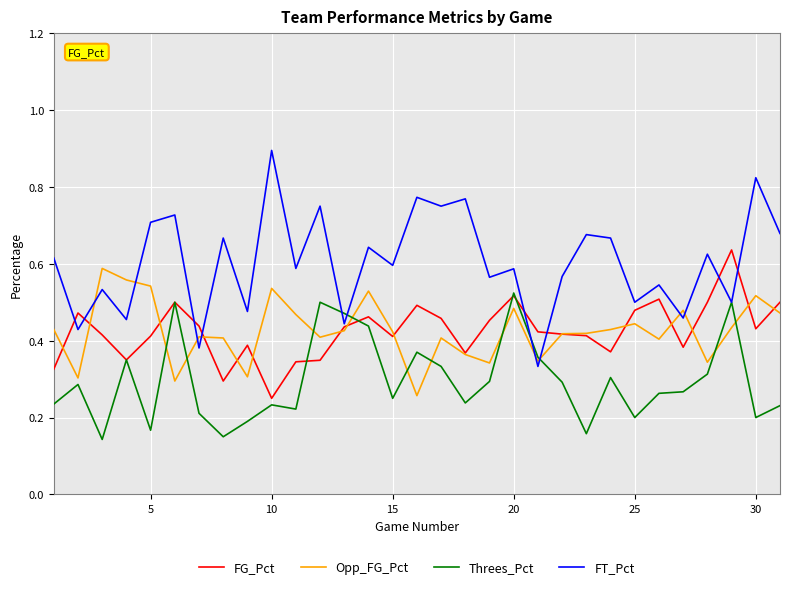

True or false: Opp_FG_Pct has more than 2 points higher than both neighbors.

True